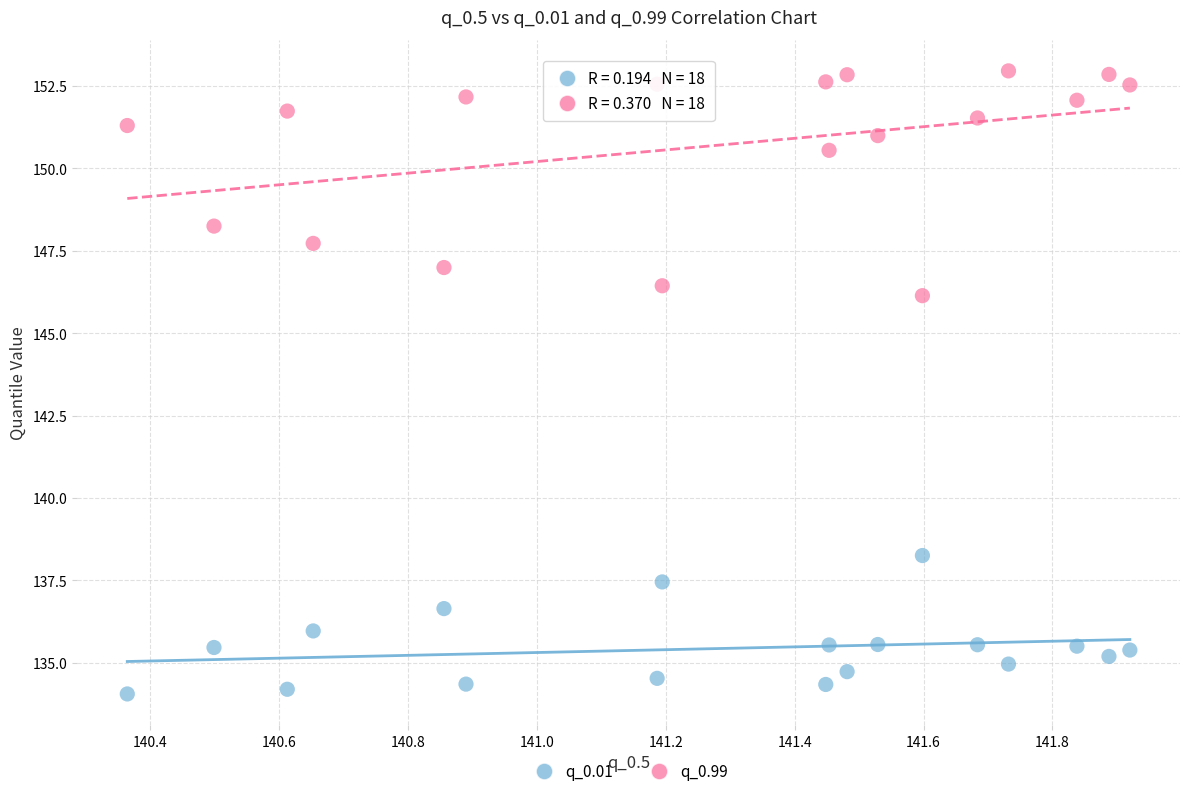

What is the X range (max minus min) for the scatter plot?

1.6